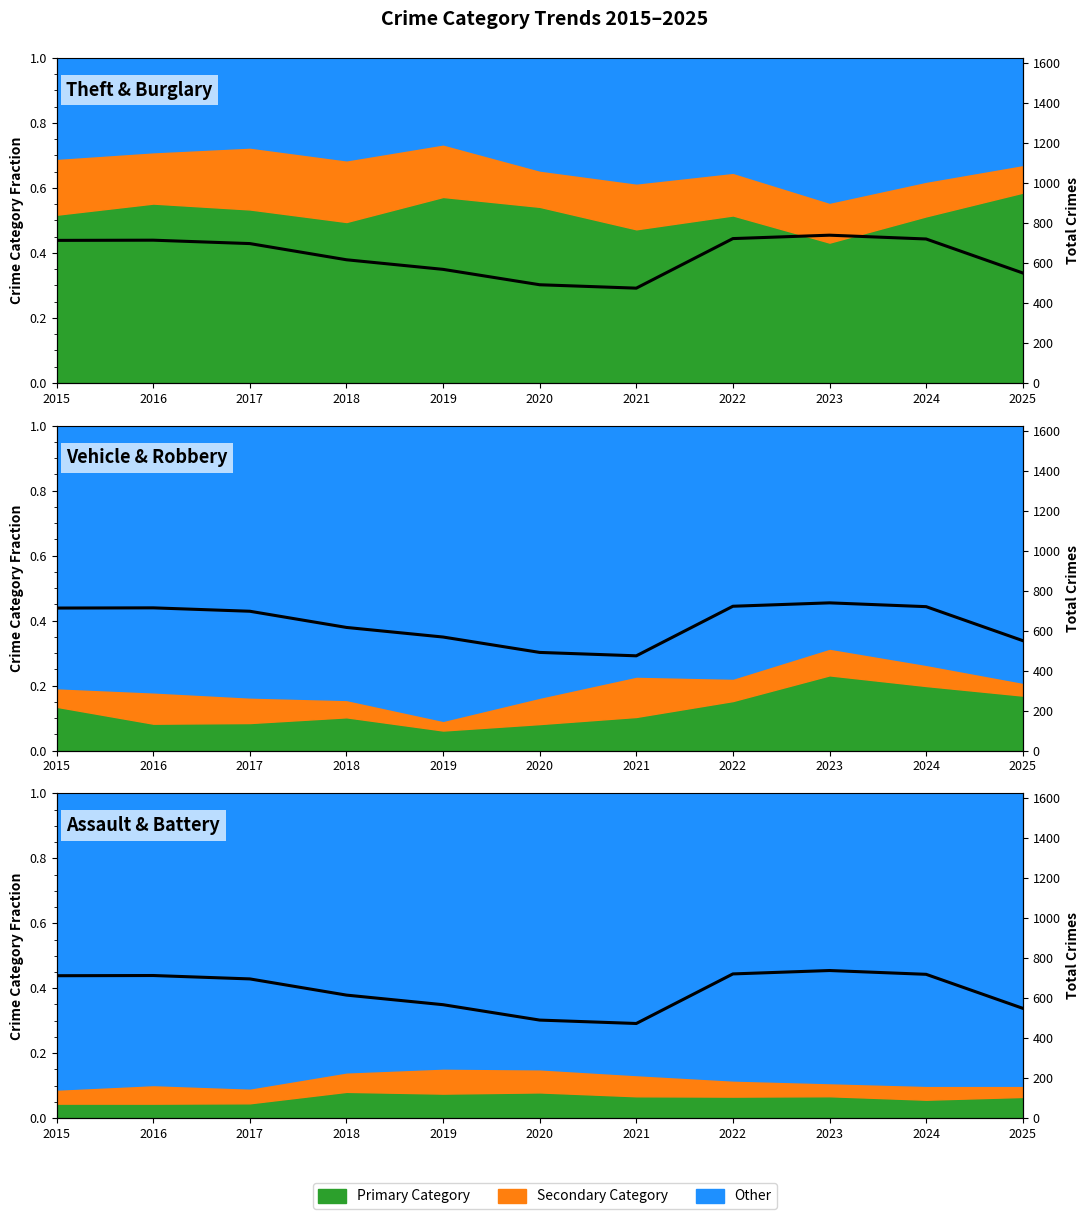

Rank the categories by value from highest to lowest.

2023, 2022, 2024, 2016, 2015, 2017, 2018, 2019, 2025, 2020, 2021